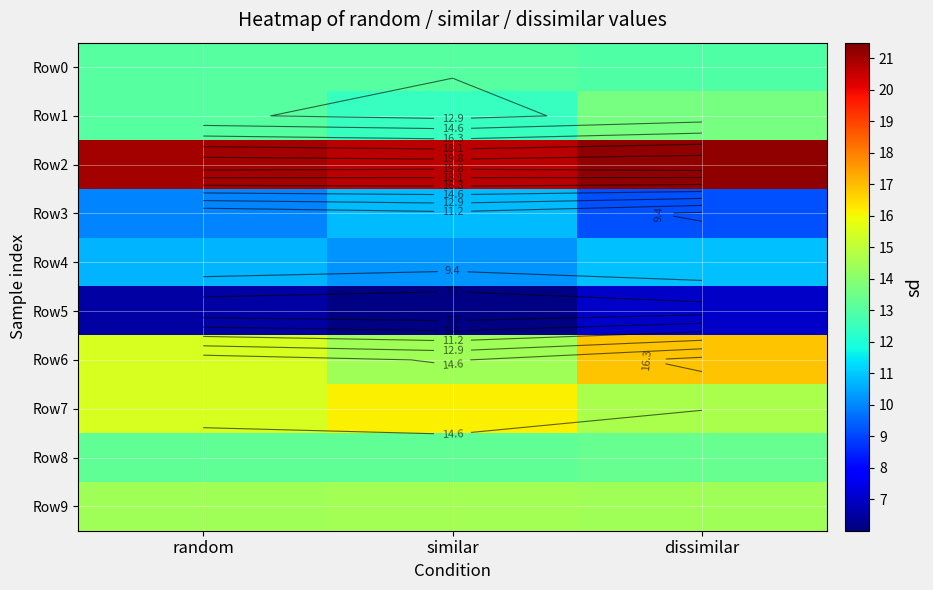

What is the average value of the Row3 series?

10.0